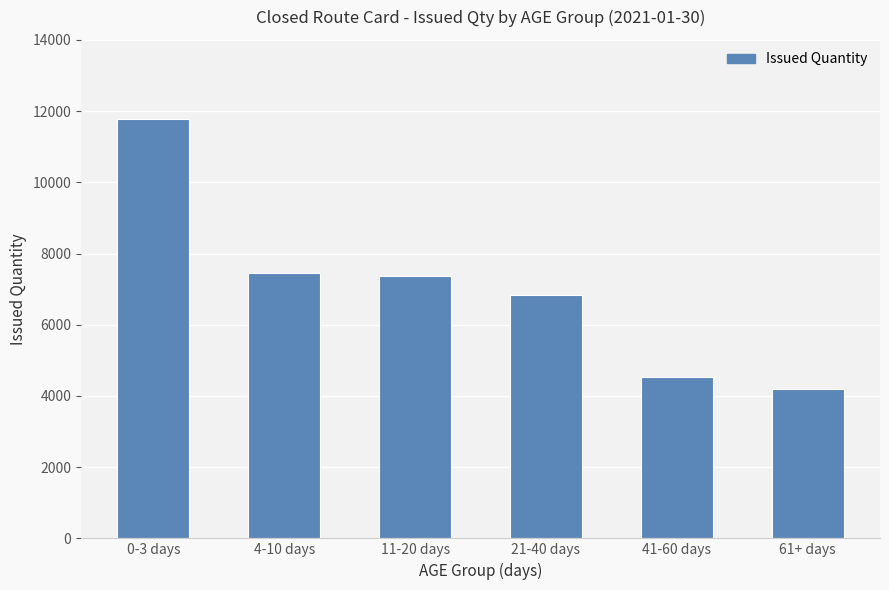

What is the sum of the values at 21-40 days and 61+ days?

11025